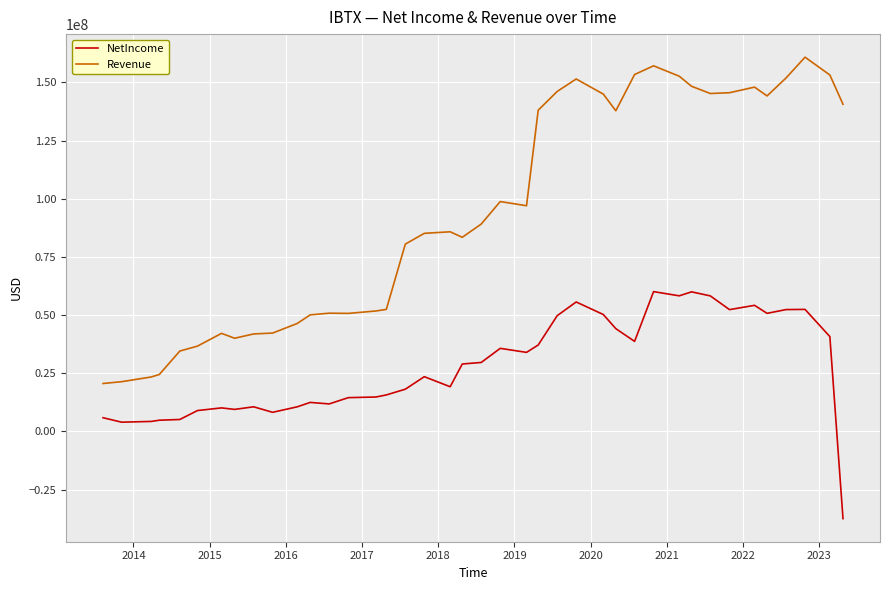

What is the maximum value for Revenue?

160852000